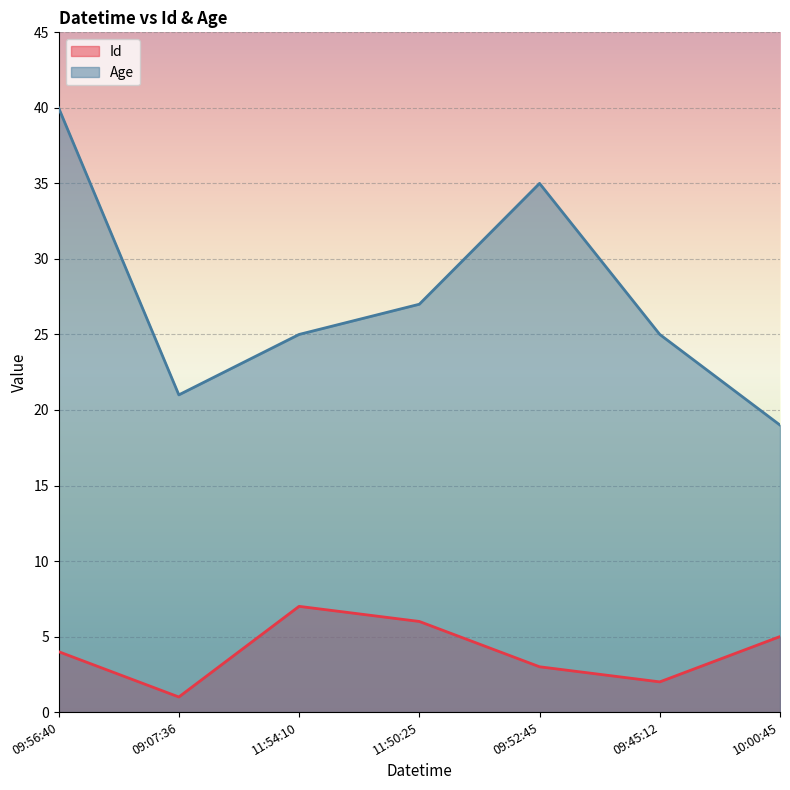

What is the difference between the Age values at 2022-01-01 09:56:40 and 2022-01-01 11:54:10?

15